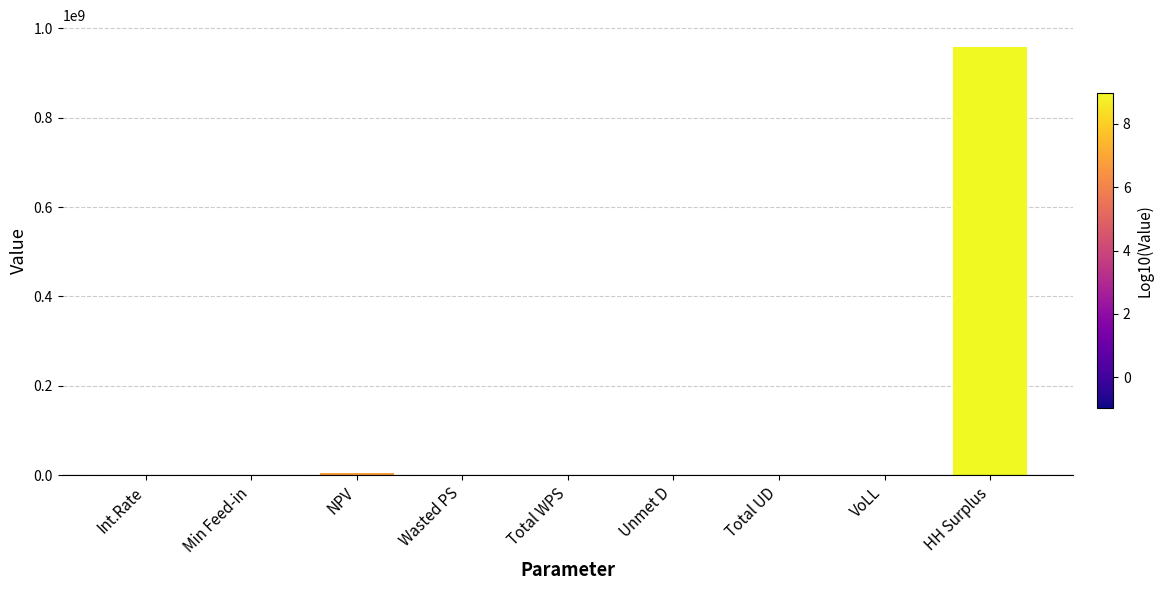

True or false: the data shows 959260148.5 at HH Surplus.

True